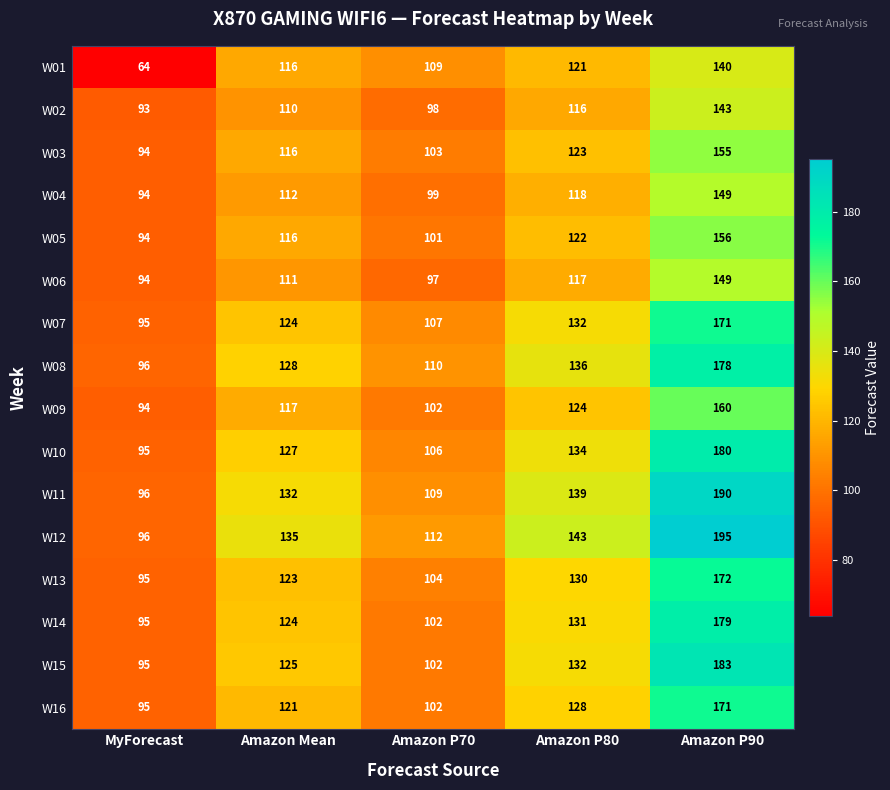

What is the total value across all series at Amazon Mean?

1937